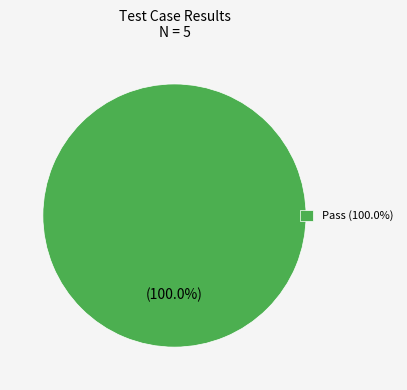

Does any single category account for the majority?

Yes